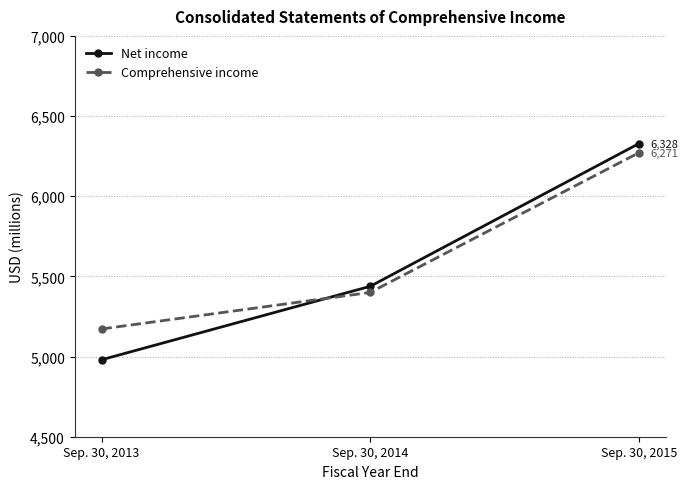

Rank the series by their average value, from highest to lowest.

Comprehensive income, Net income